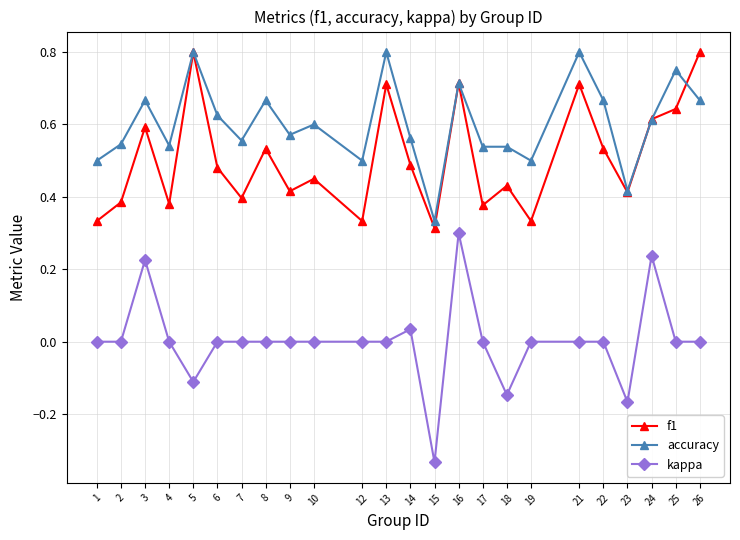

At which category does f1 reach its first local peak?

3